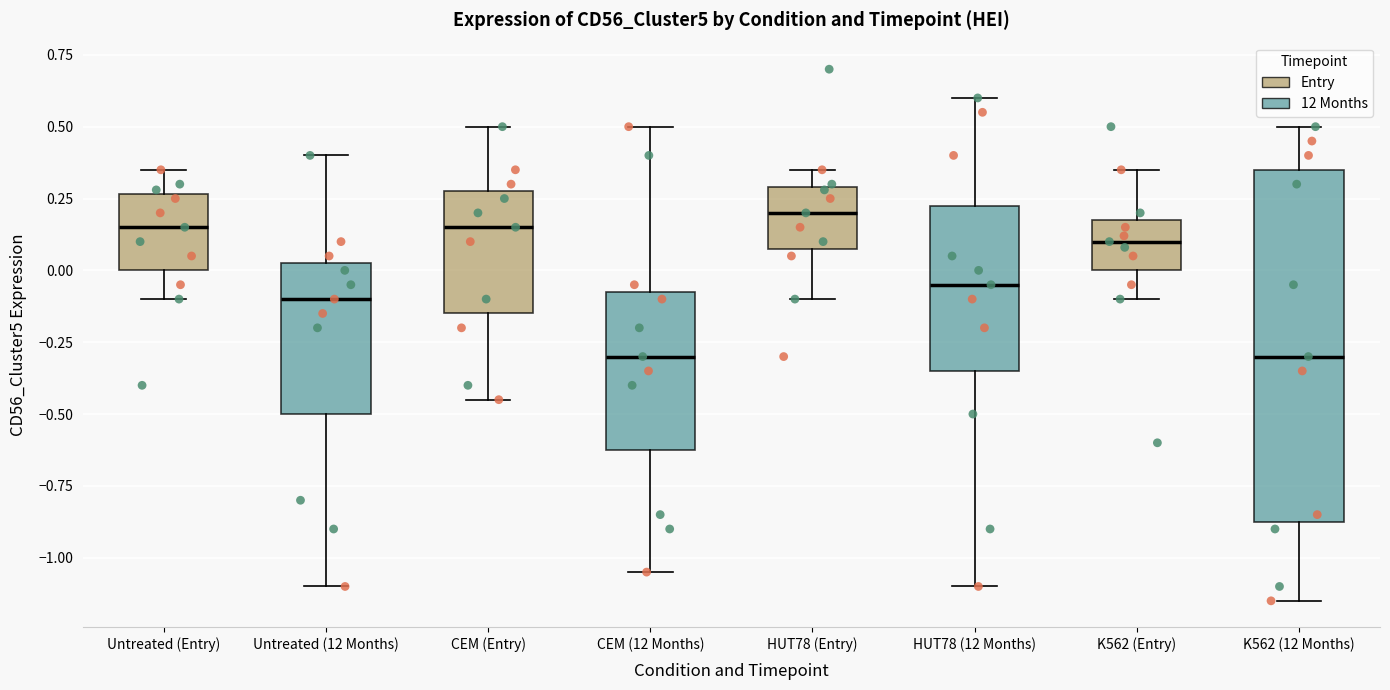

Which box has the highest median line?

HUT78 (Entry)